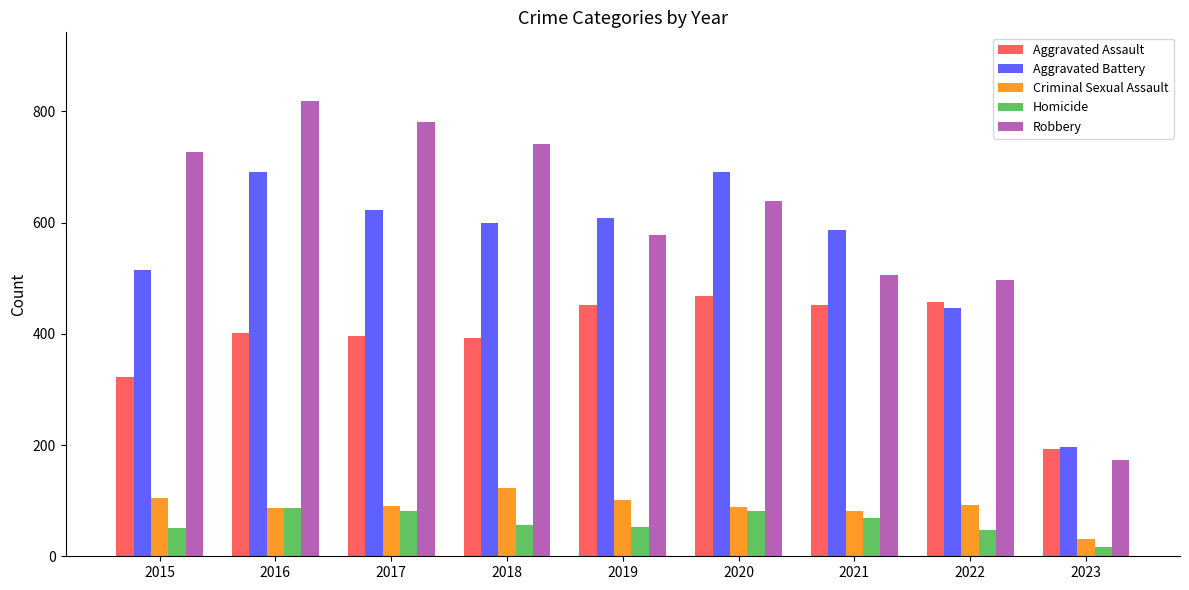

What is the value of the Criminal Sexual Assault bar at the 1st from the left?

105